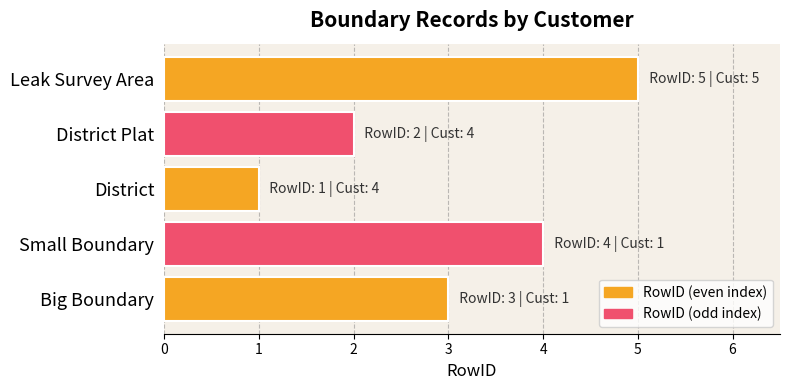

The chart shows a value of 8 at Leak Survey Area. True or false?

False